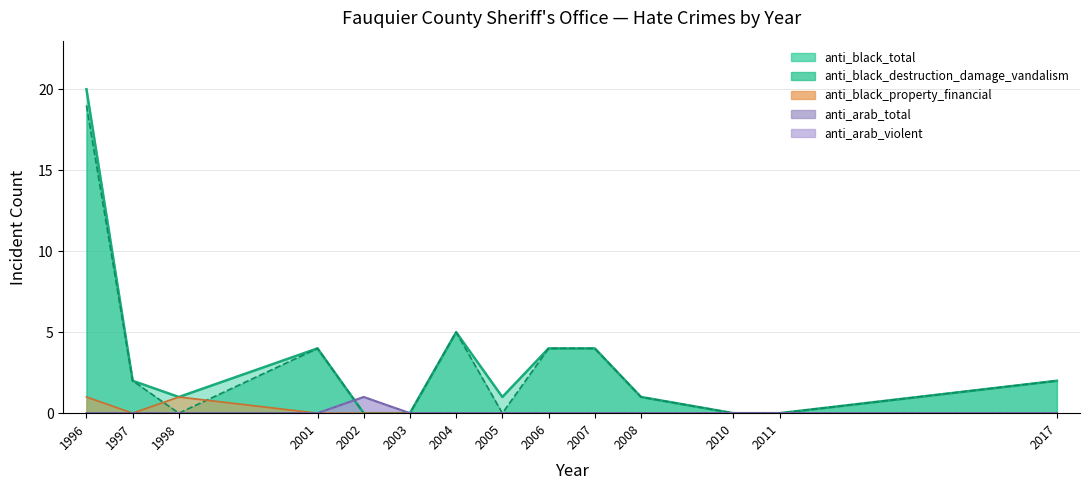

Reading left to right, extract all data points from this chart.

anti_black_total: 20	2	1	4	0	0	5	1	4	4	1	0	0	2
anti_black_destruction_damage_vandalism: 19	2	0	4	0	0	5	0	4	4	1	0	0	2
anti_black_property_financial: 1	0	1	0	0	0	0	0	0	0	0	0	0	0
anti_arab_total: 0	0	0	0	1	0	0	0	0	0	0	0	0	0
anti_arab_violent: 0	0	0	0	1	0	0	0	0	0	0	0	0	0